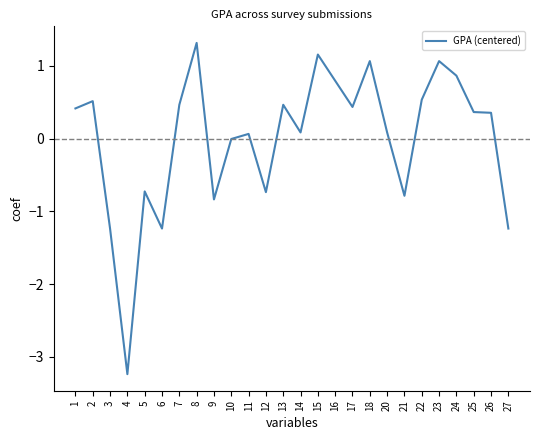

Where is the first local minimum?

4